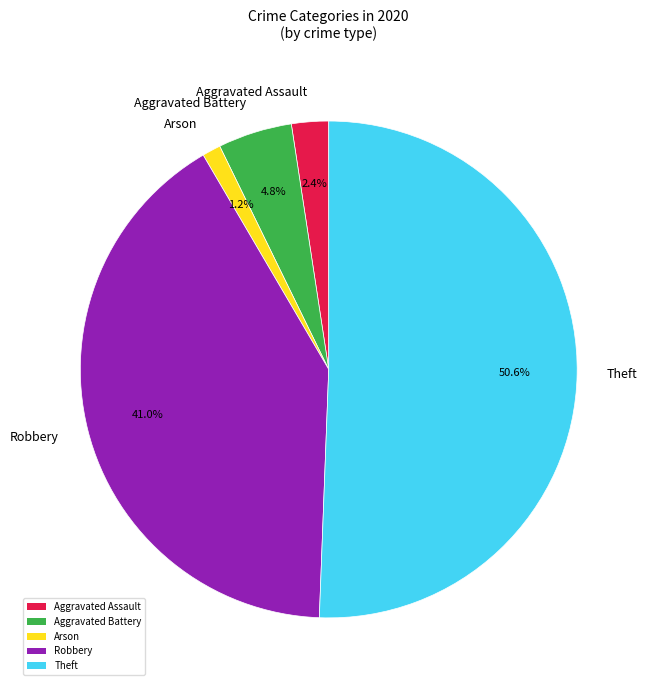

Rank the categories by value from highest to lowest.

Theft, Robbery, Aggravated Battery, Aggravated Assault, Arson